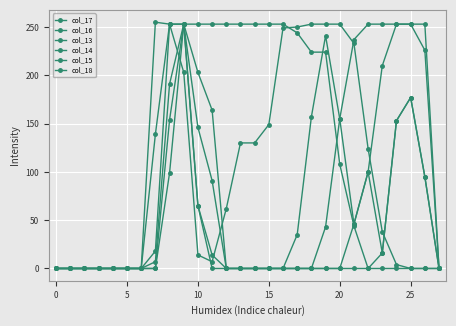

How many lines are shown in the chart?

6